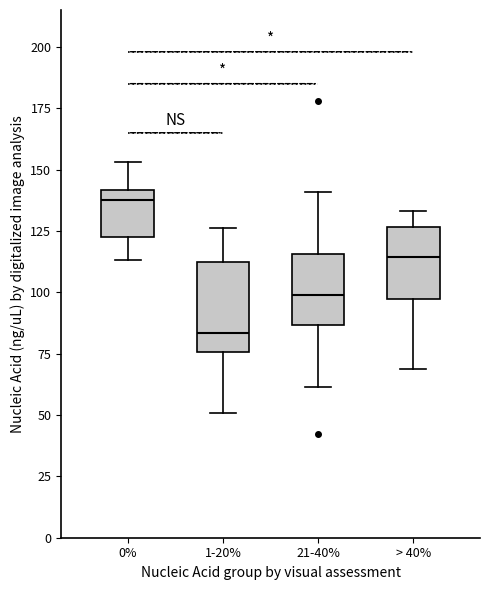

Which box has the highest median line?

0%